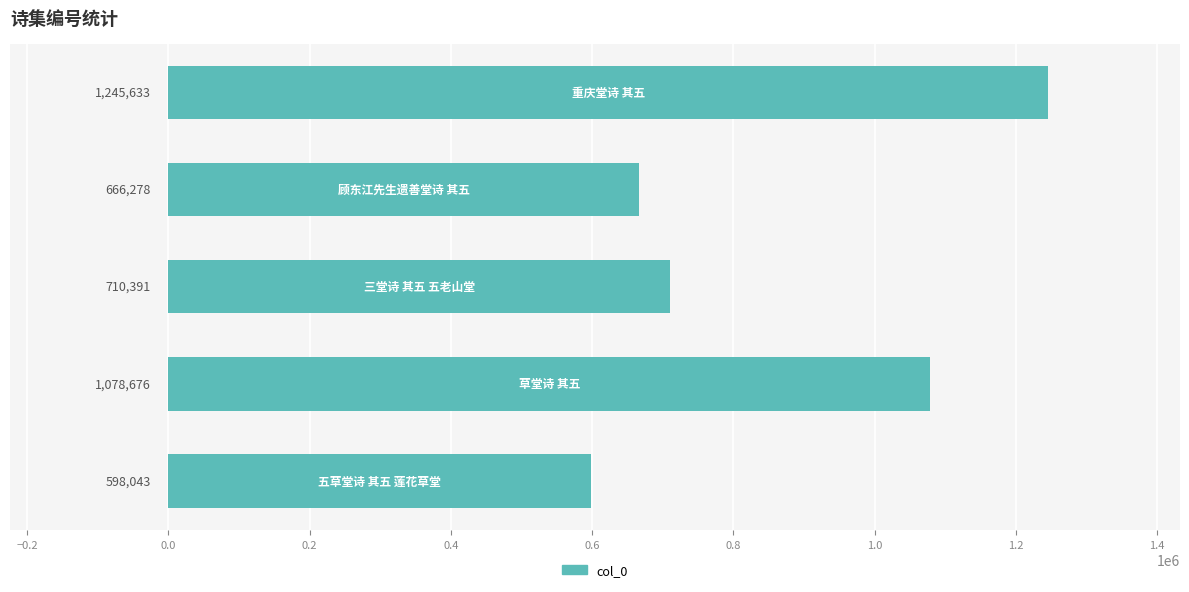

What is the sum of all values?

4299021